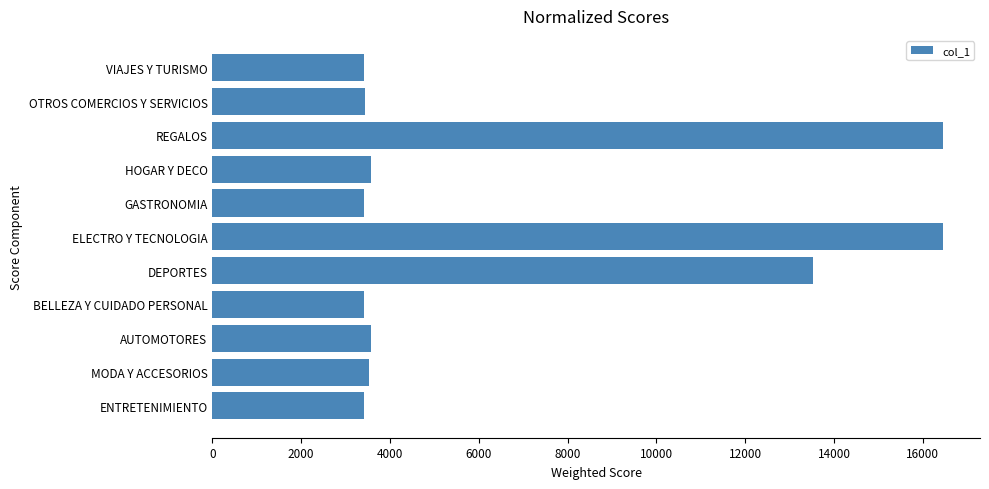

Read the value at ELECTRO Y TECNOLOGIA.

16458